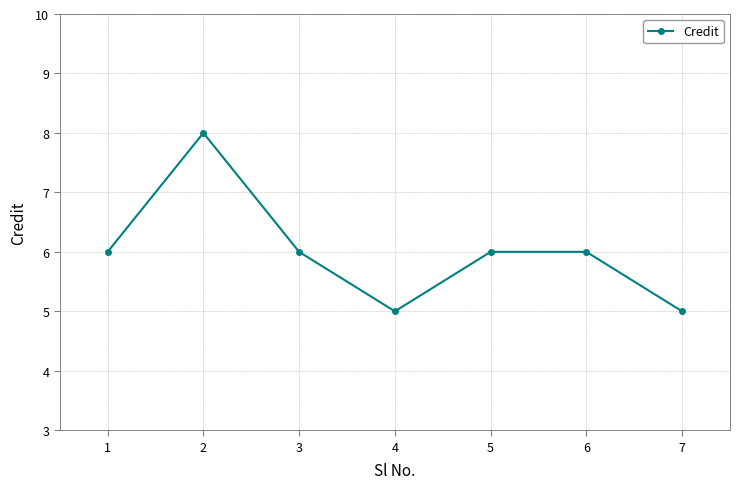

What is the approximate value at 1?

6